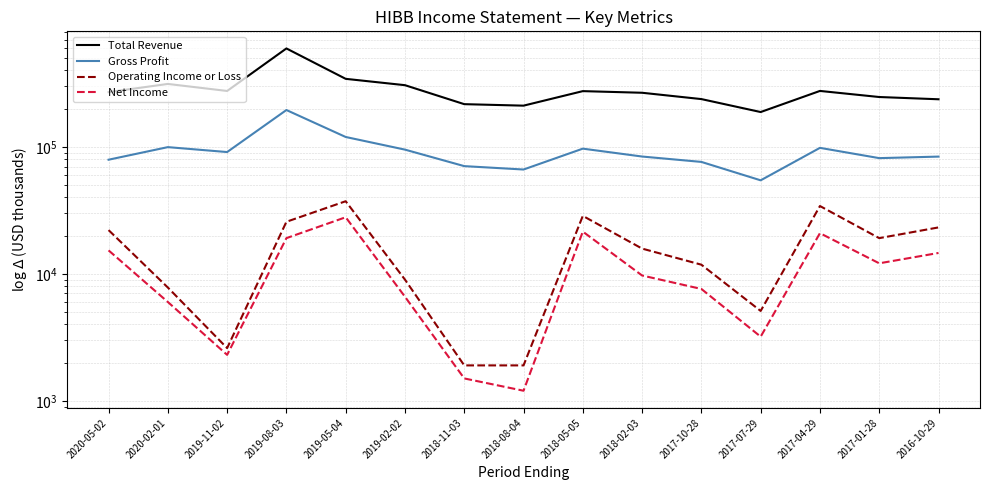

What is the sum of the Operating Income or Loss values at 2019-05-04 and 2017-04-29?

71500